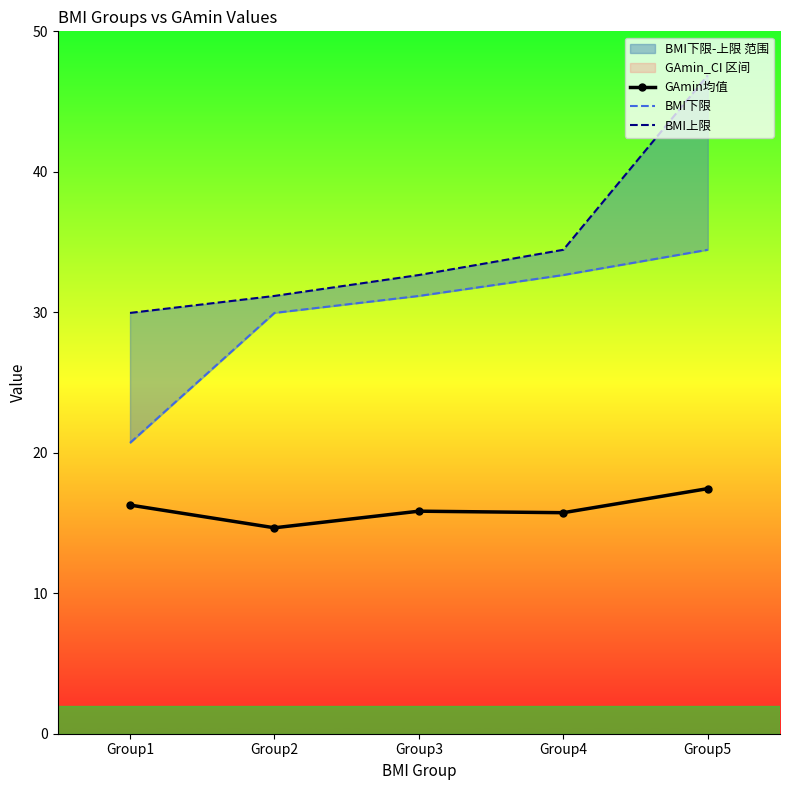

What is the maximum value shown in the chart?

46.9